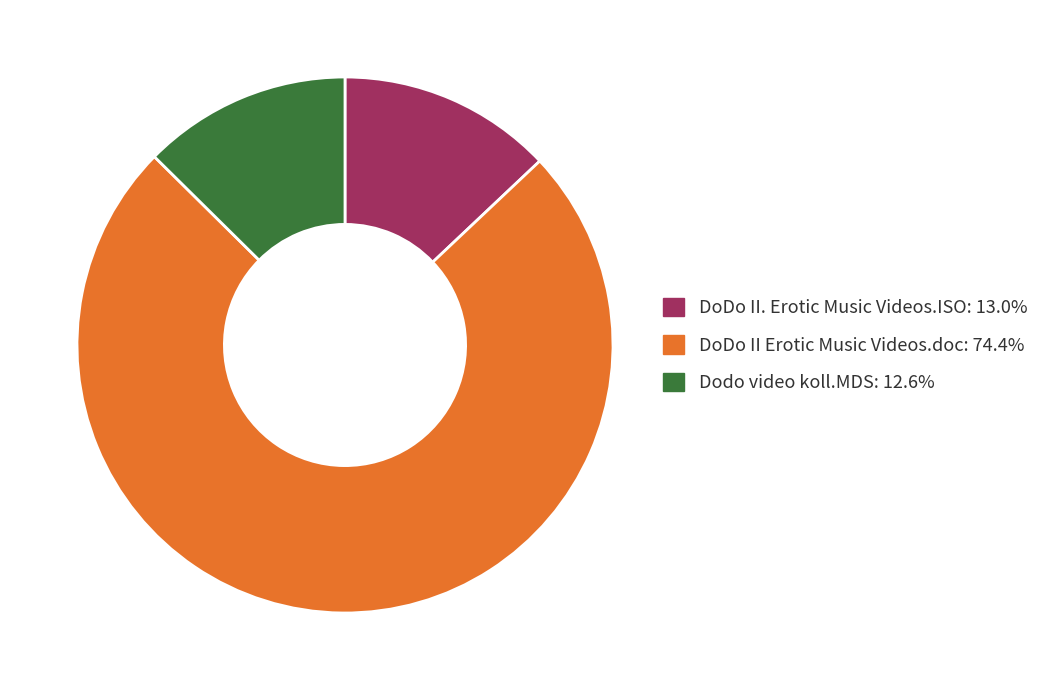

Do DoDo II Erotic Music Videos.doc: 74.4% and DoDo II. Erotic Music Videos.ISO: 13.0% together represent more than half of the pie?

Yes